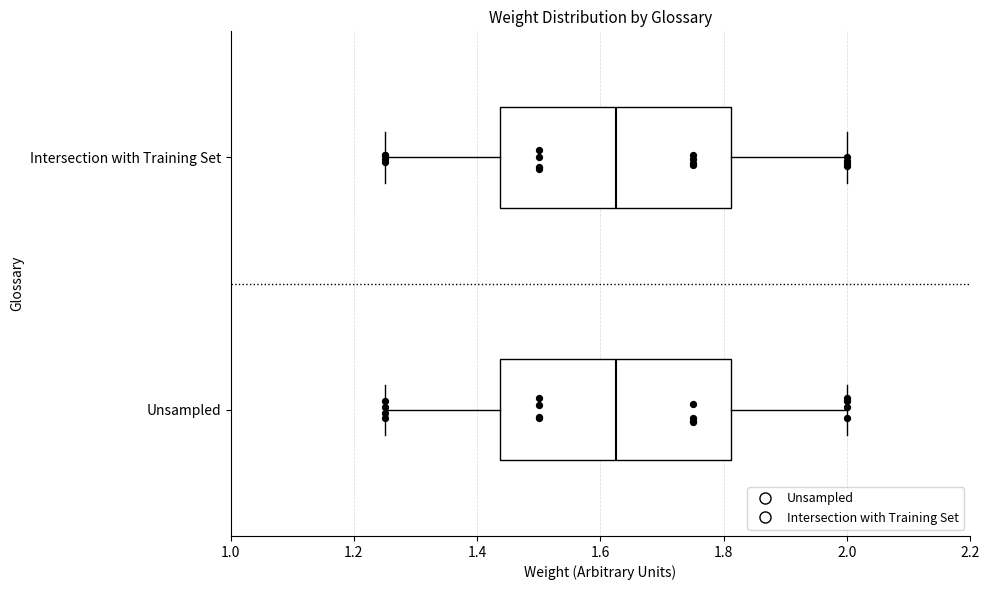

Where does the right whisker of the box for Intersection with Training Set end on the x-axis? The values are not printed on the chart, so give them approximately, as read against the axis.

2.00